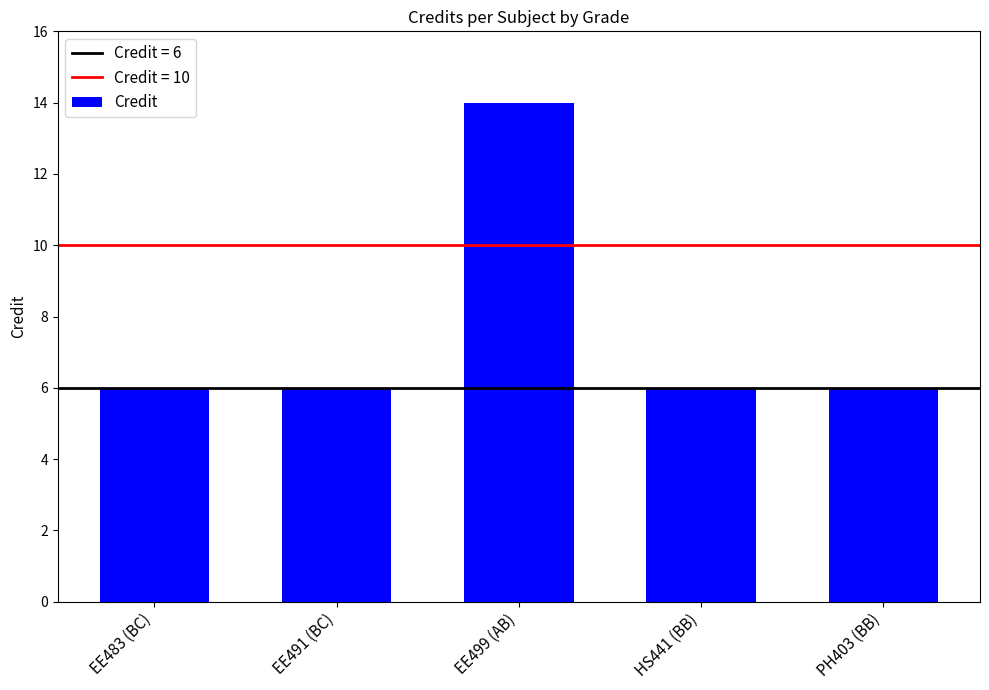

What is the label of the 1st bar from the left?

EE483 (BC)